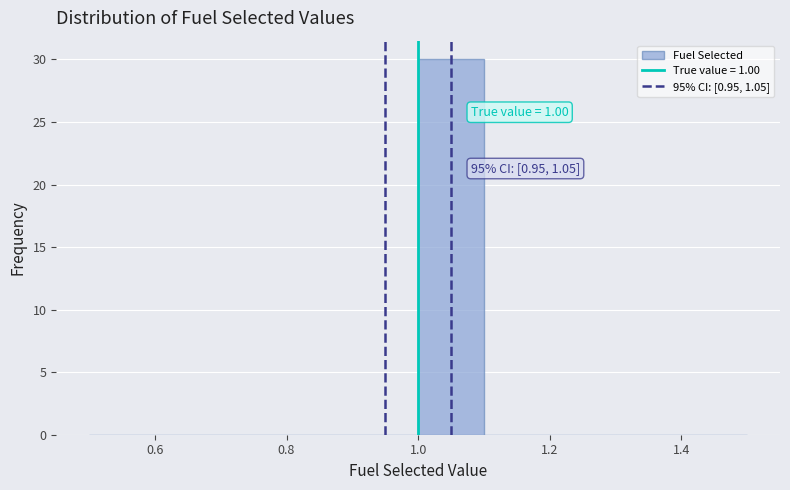

Which range on the x-axis has the tallest bar?

1.0 to 1.1